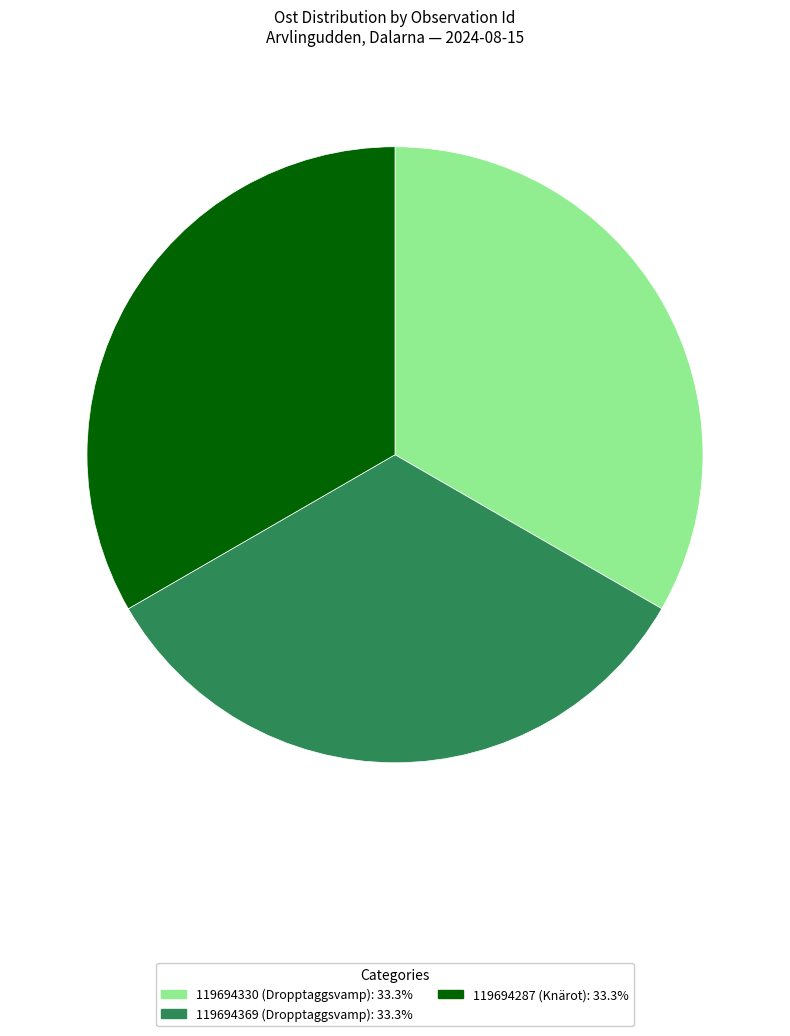

Combined, do 119694369 and 119694330 account for over 50%?

Yes